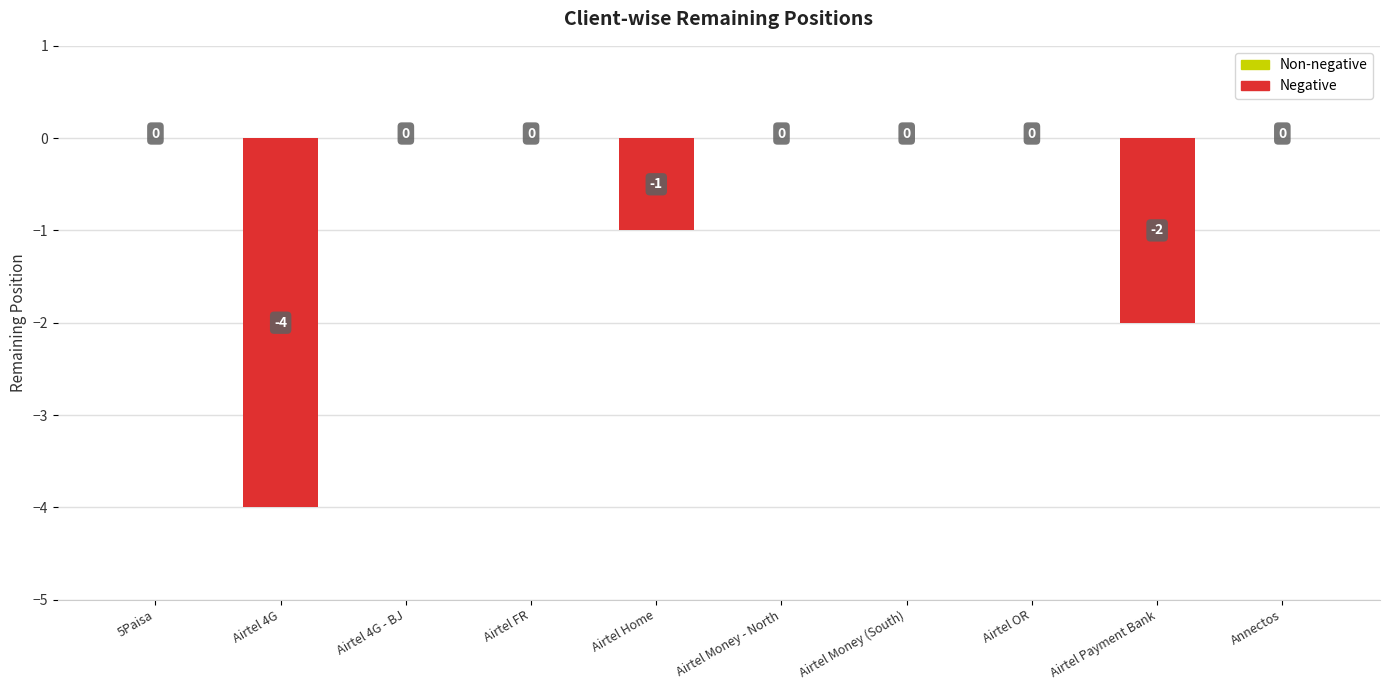

Is it true that the value at Airtel 4G is -2?

False